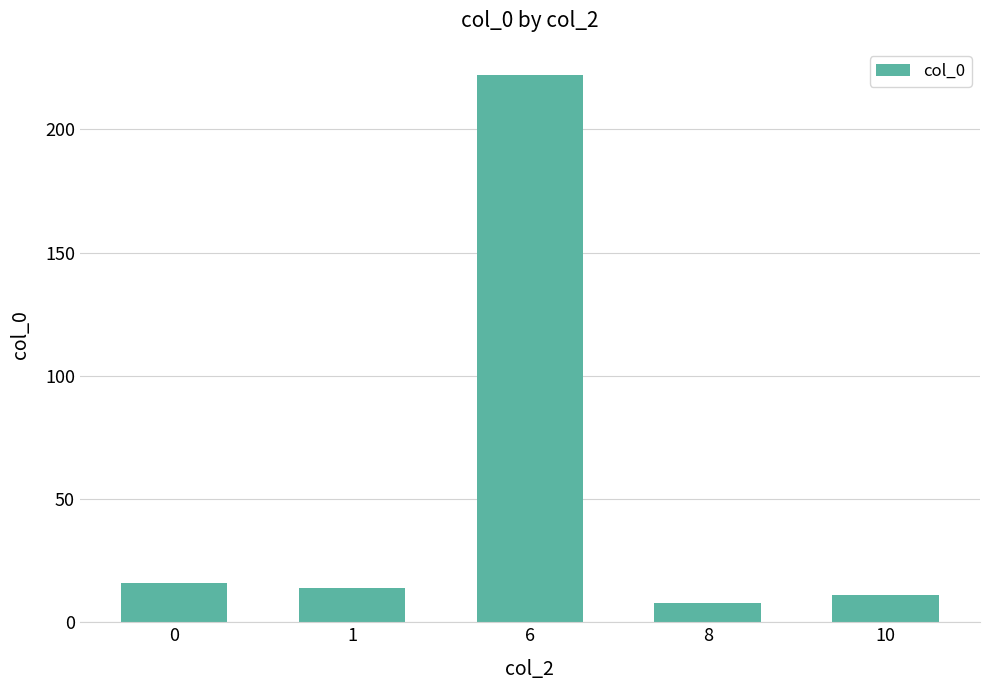

Which label corresponds to the largest value in the chart?

6